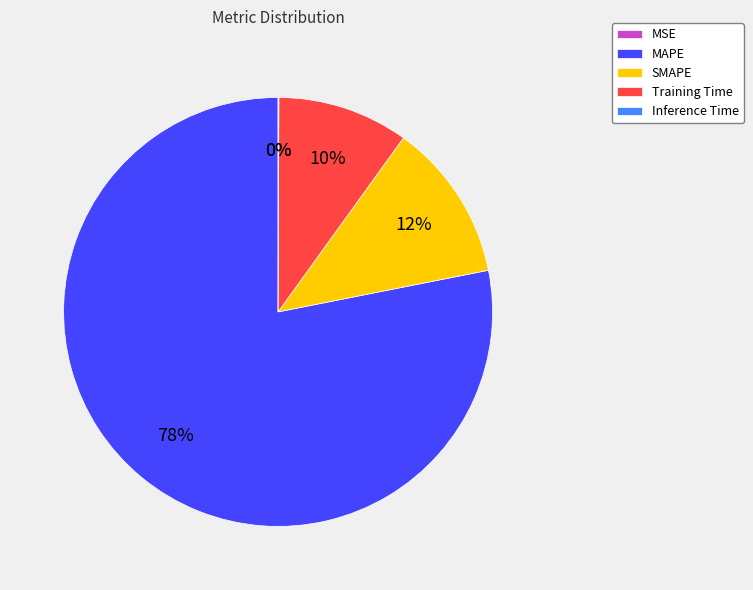

What is the majority slice?

MAPE